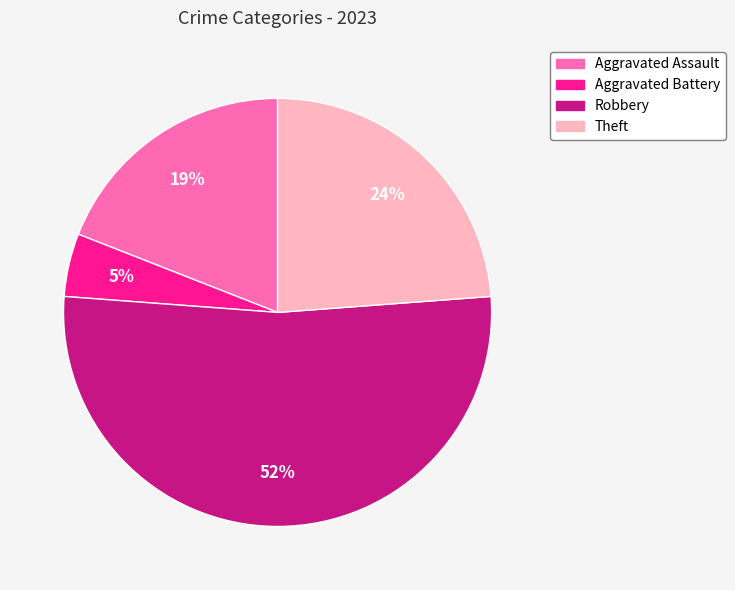

To the nearest percent, what is the difference between the Aggravated Assault and Robbery slice percentages?

33%